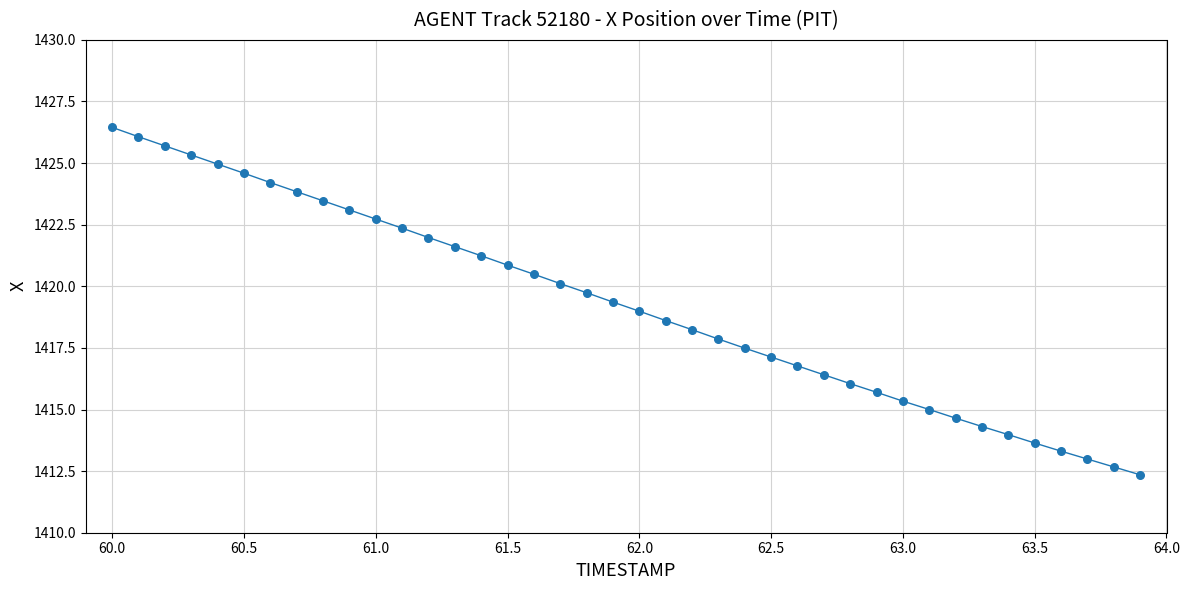

What is the range of Y values (max minus min)?

14.1